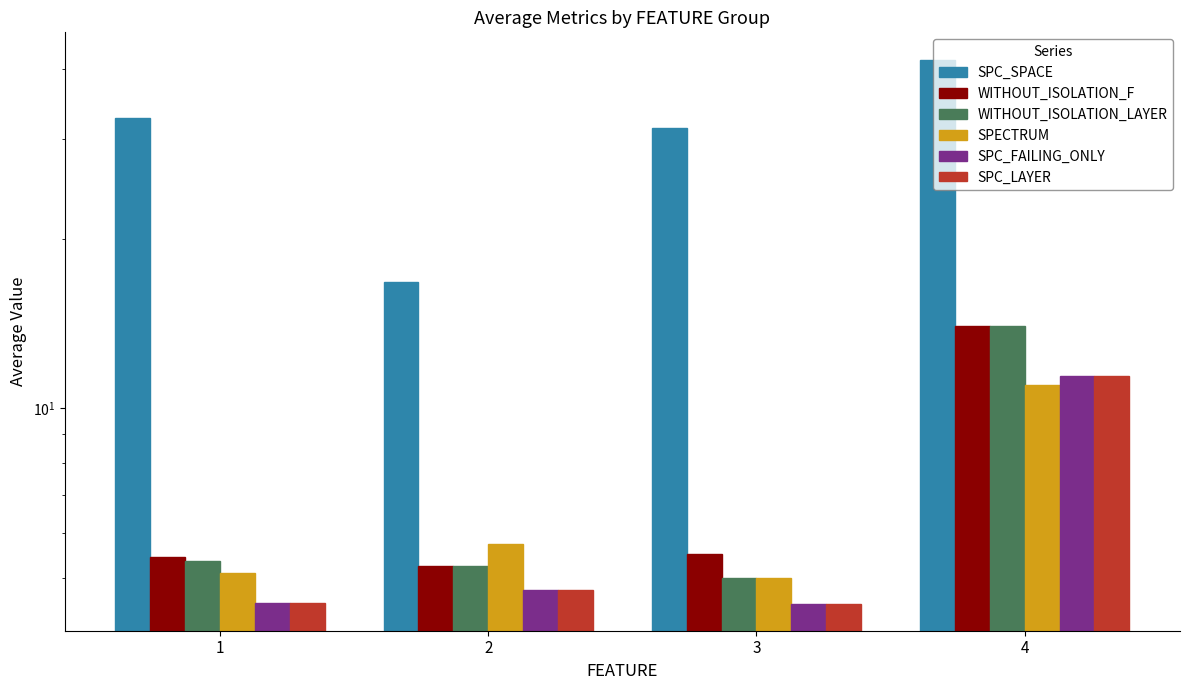

Which series has the largest total across all categories?

SPC_SPACE